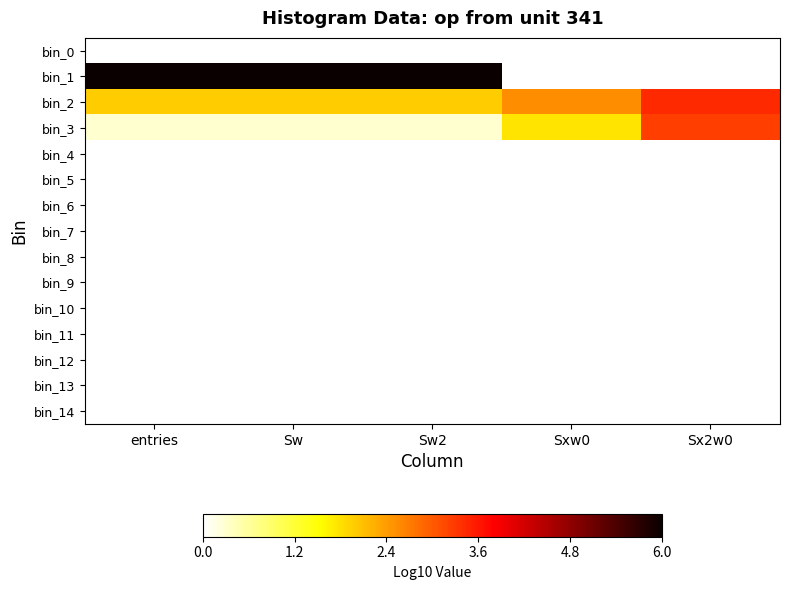

Which label corresponds to the largest value in the chart?

entries